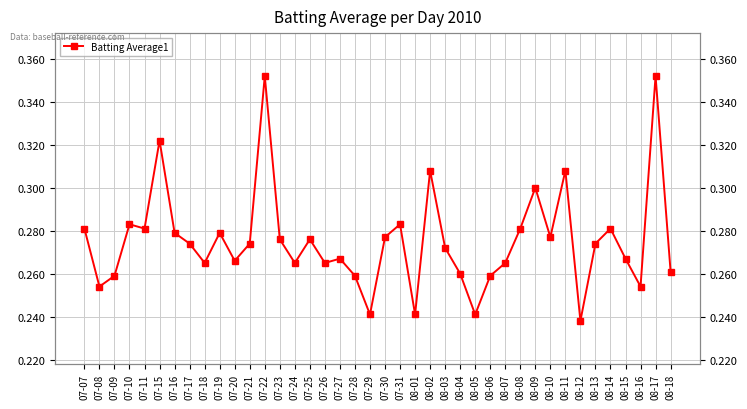

What is the label of the 7th point from the right?

08-12